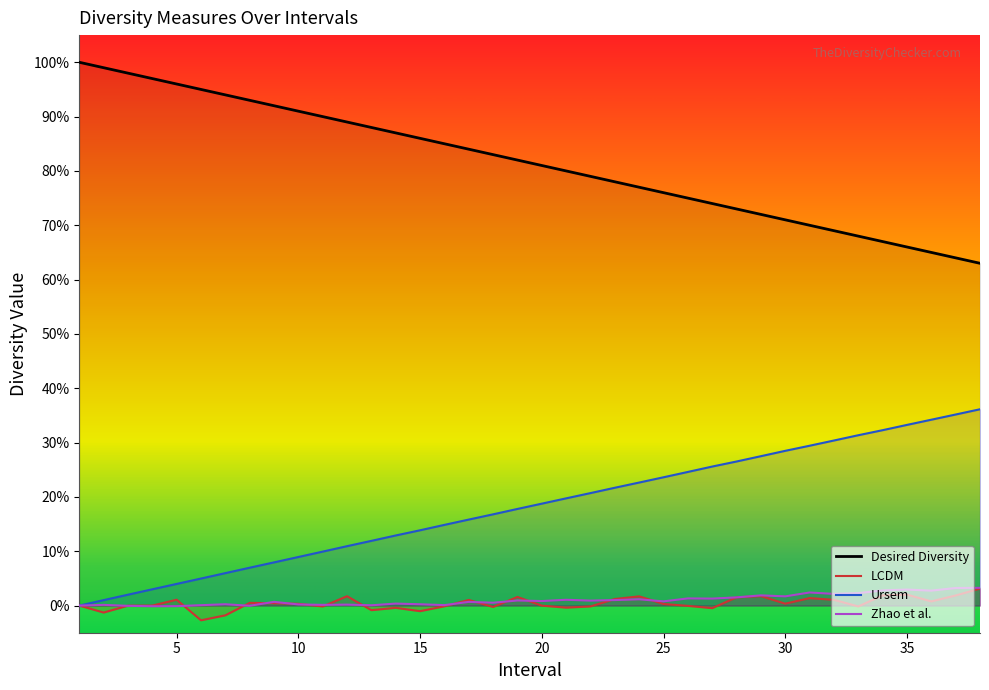

The value of Ursem at 15 is 0.1. True or false?

False